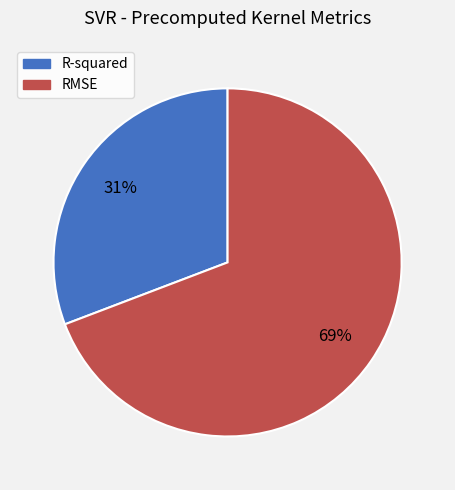

Which has a higher value, R-squared or RMSE?

RMSE